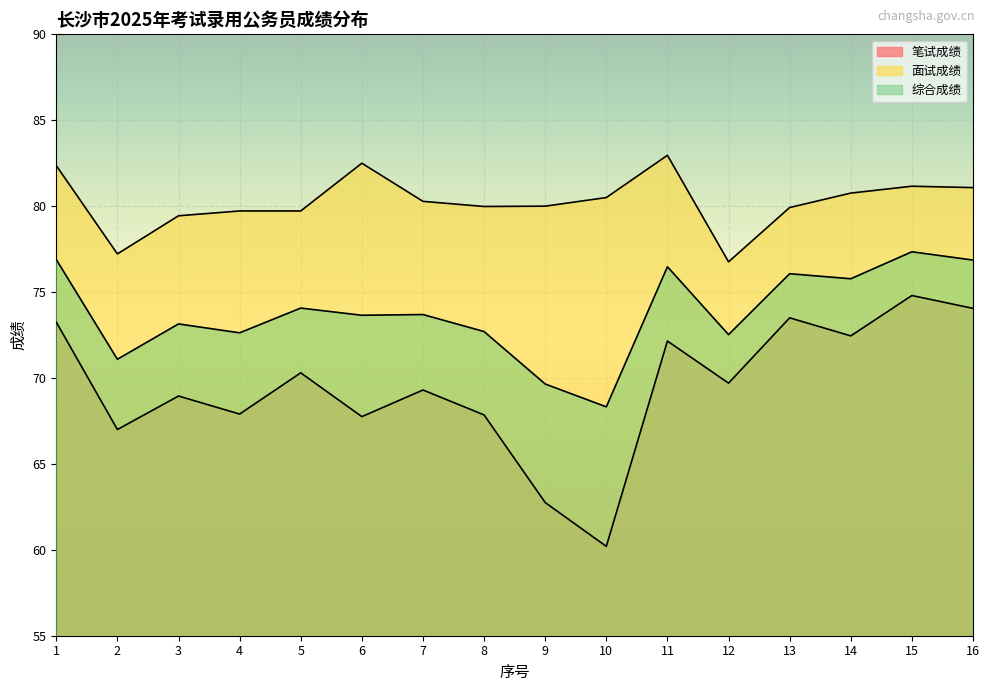

Reading left to right, list all the values displayed in this chart.

笔试成绩: 73.2	67.0	69.0	67.9	70.3	67.8	69.3	67.8	62.8	60.2	72.2	69.7	73.5	72.5	74.8	74.0
面试成绩: 82.4	77.2	79.4	79.7	79.7	82.5	80.3	80.0	80.0	80.5	83.0	76.8	79.9	80.8	81.2	81.1
综合成绩: 76.9	71.1	73.1	72.6	74.1	73.7	73.7	72.7	69.7	68.3	76.5	72.5	76.1	75.8	77.3	76.9